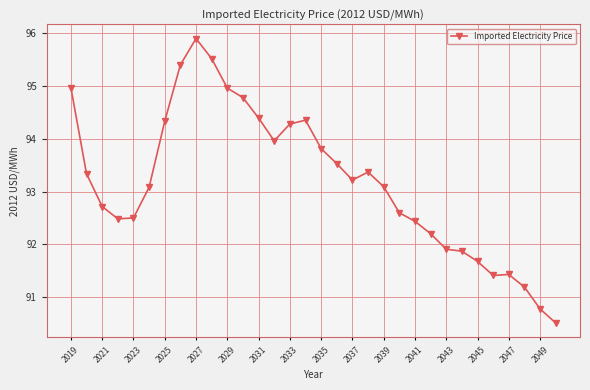

What is the value of the 17th point from the left?

93.8